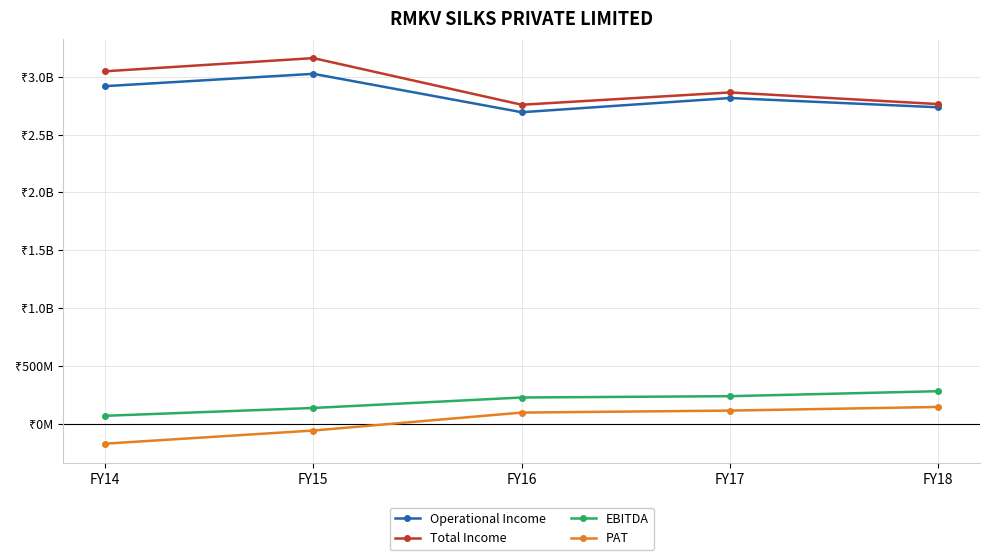

At how many categories does at least one series exceed 2750276474?

5